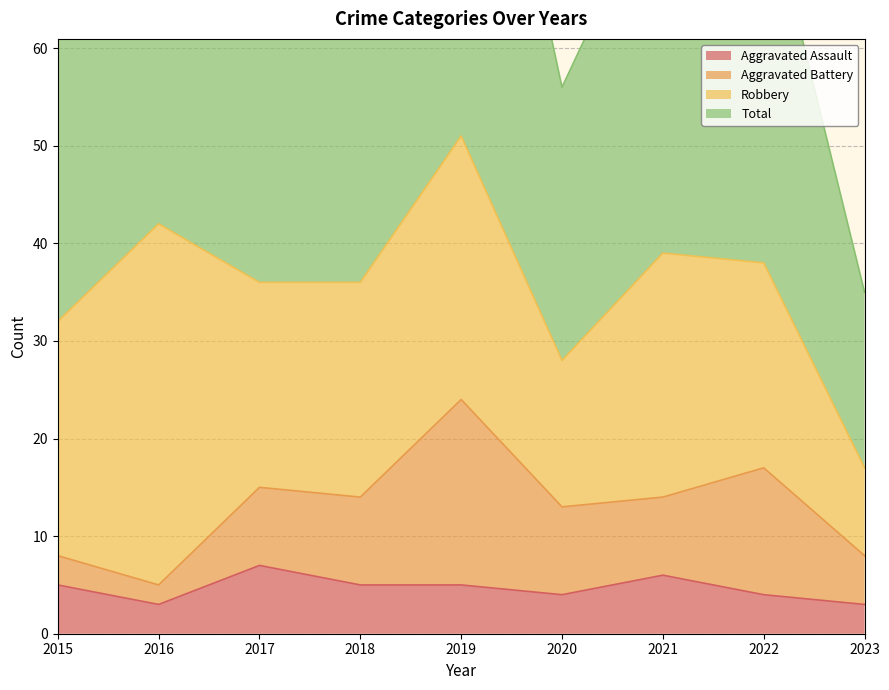

The Aggravated Assault series shows 1 at 2020. True or false?

False